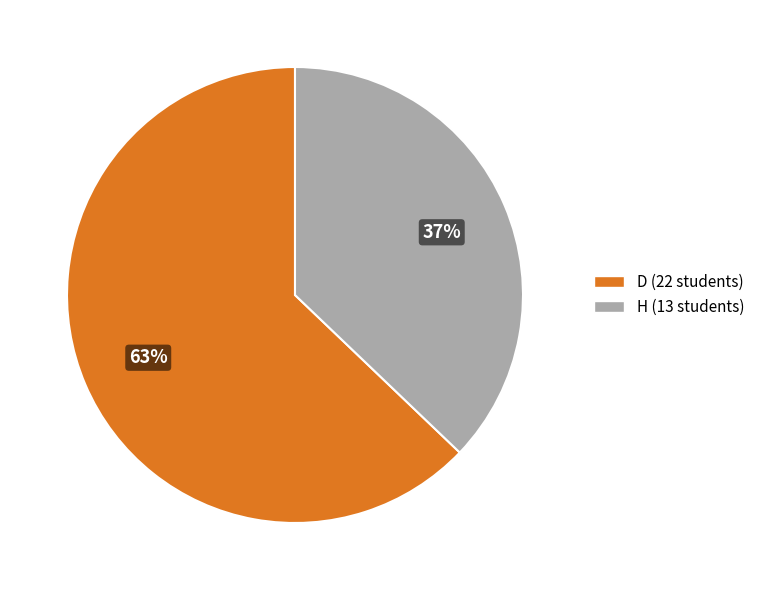

How many slices are in this pie chart?

2